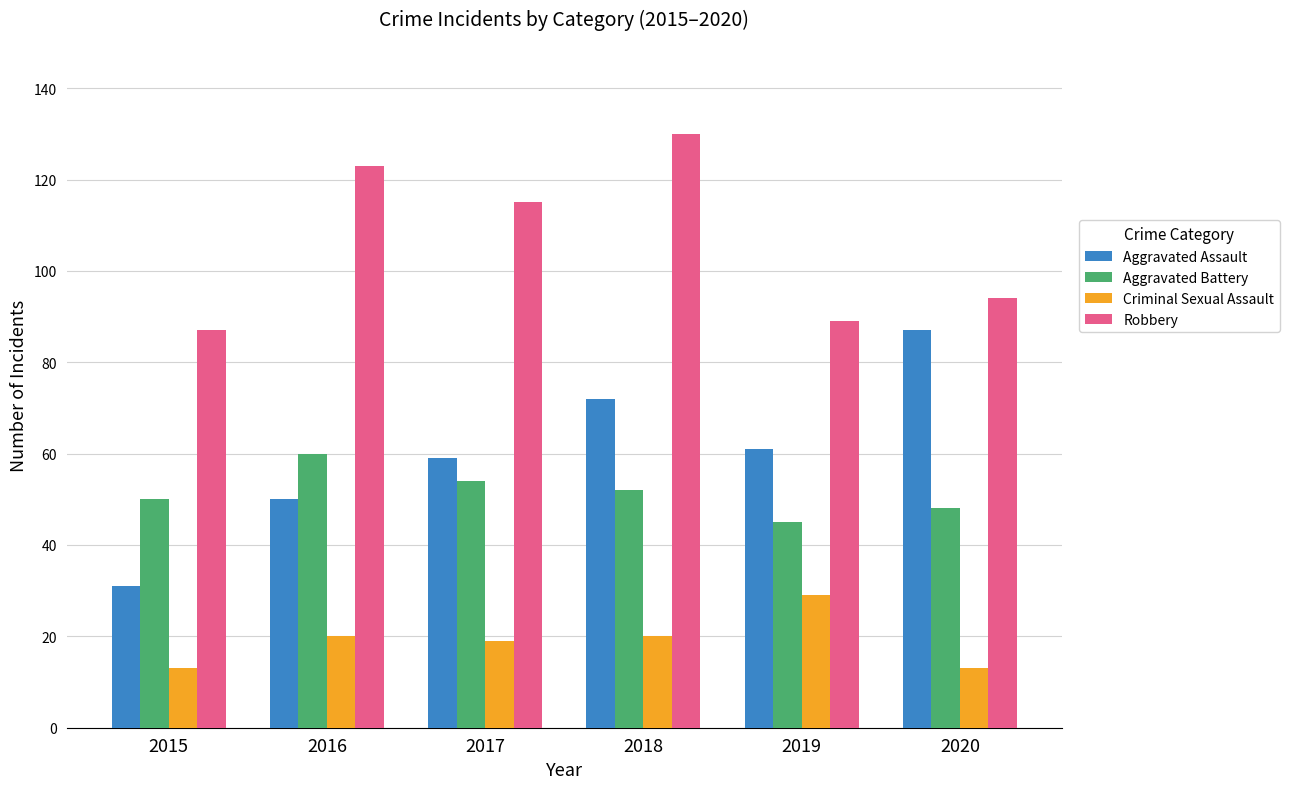

Count the number of data series in this chart.

4